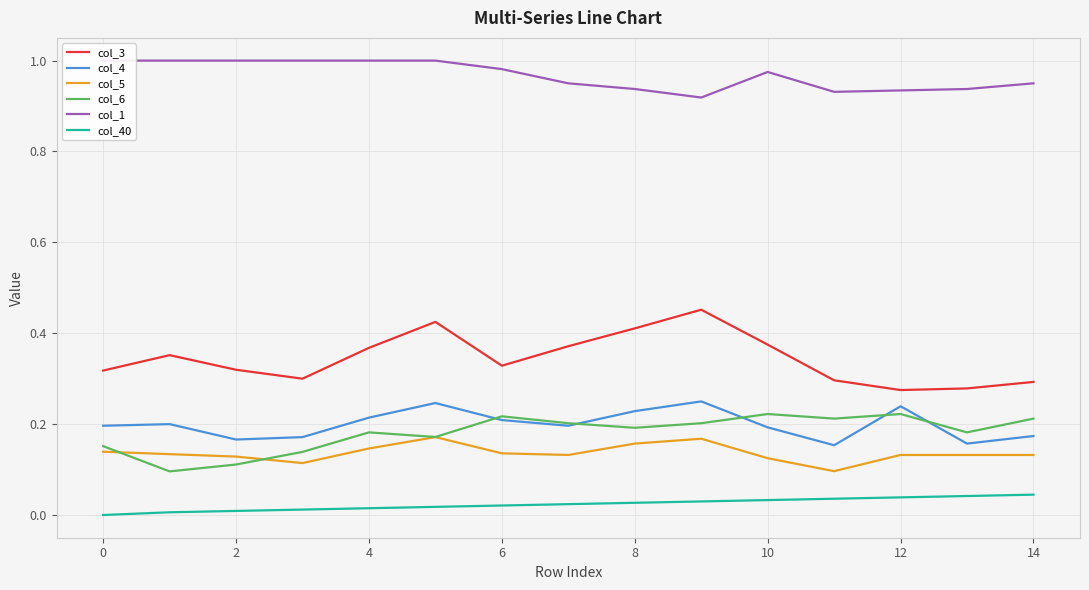

What are all the series names shown in the legend?

col_3, col_4, col_5, col_6, col_1, col_40